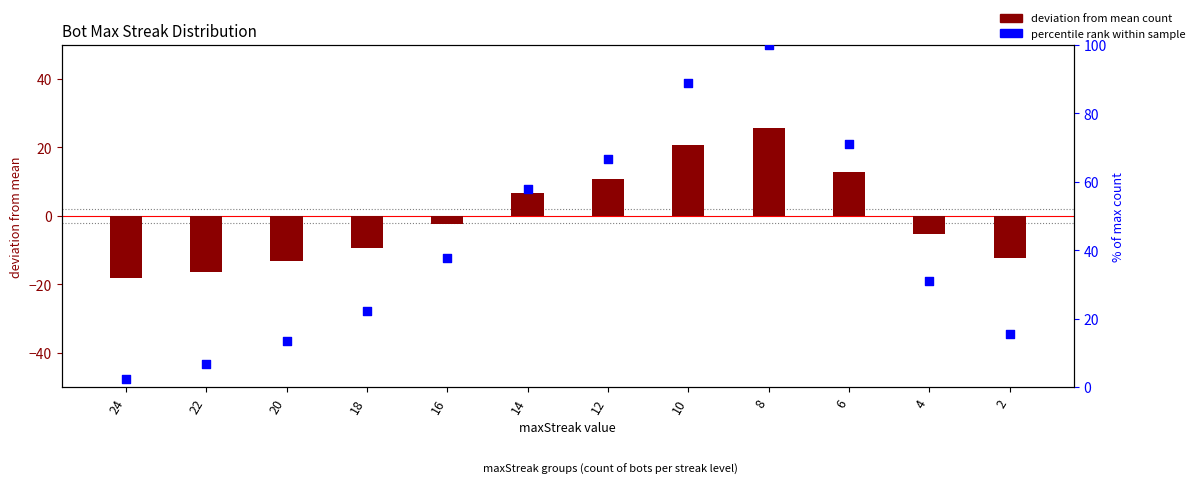

Is the value of percentile rank within sample at 20 greater than the value of deviation from mean count at 14?

Yes